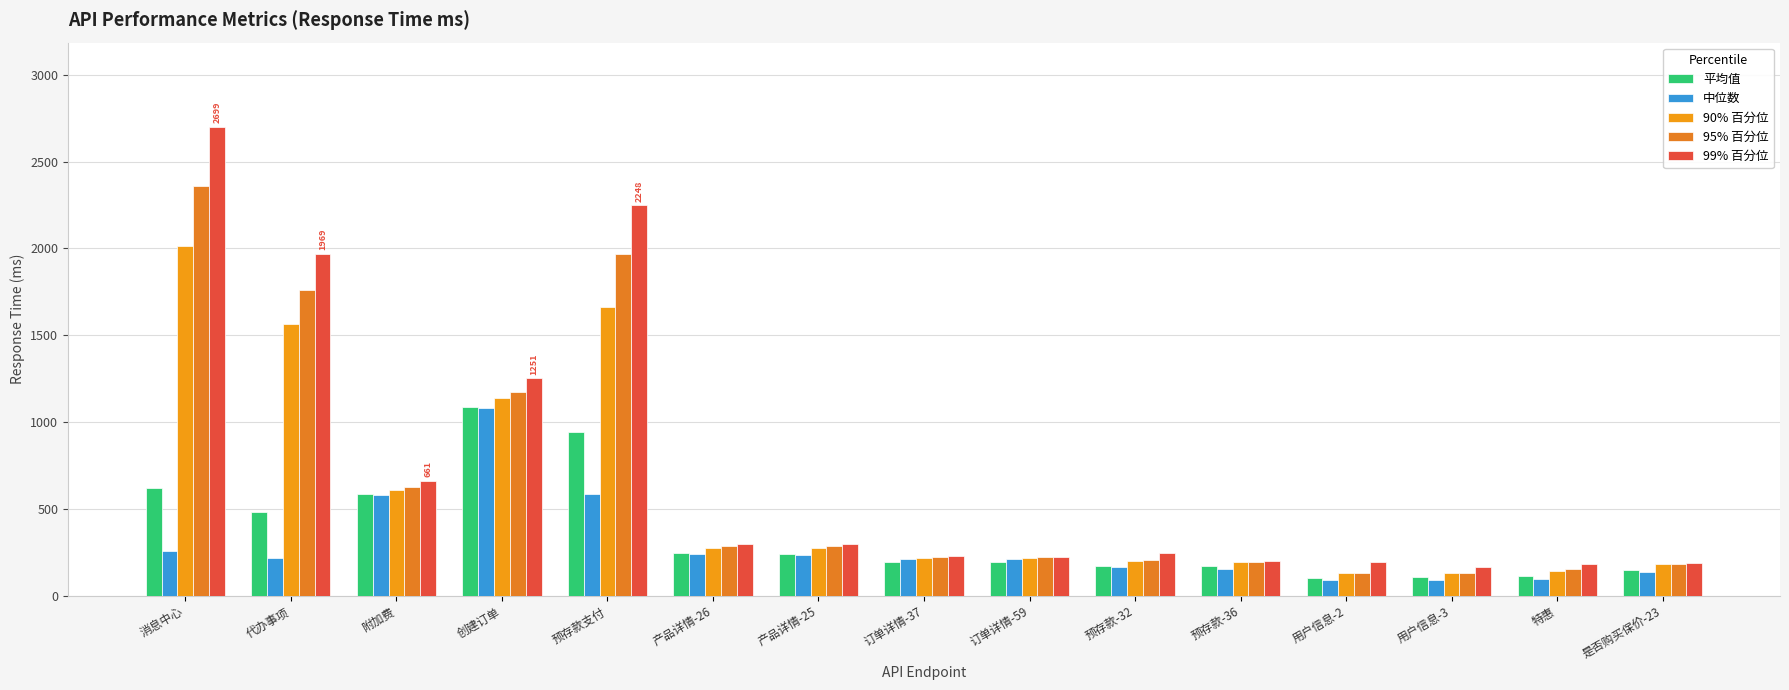

Which category has the lowest value across all series?

用户信息-2